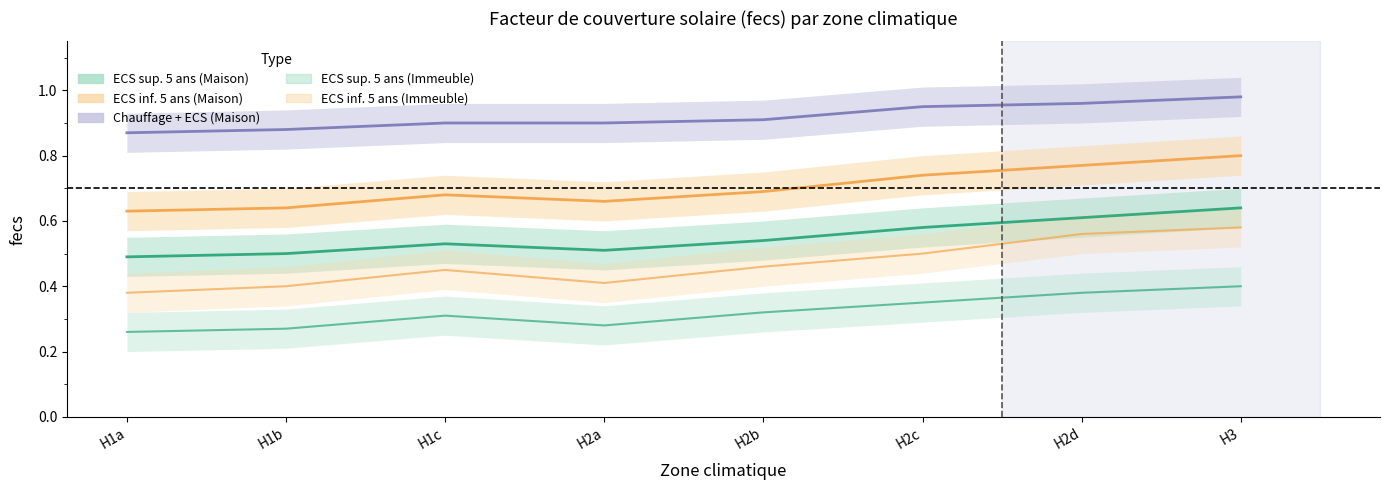

What is the difference between the maximum and minimum values in the ECS solaire seule sup. 5 ans (Maison) series?

0.2